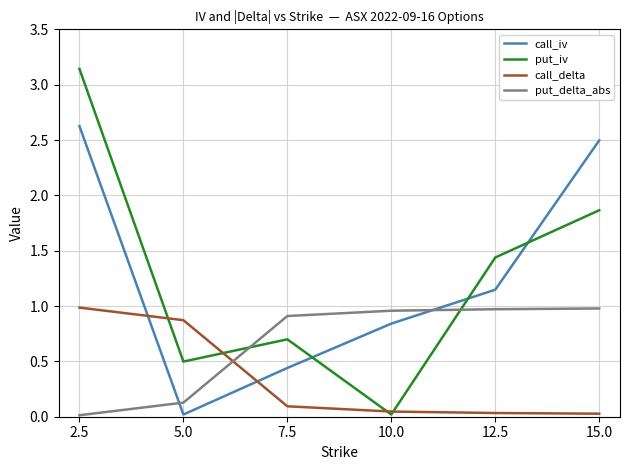

How many series are shown in this chart?

4